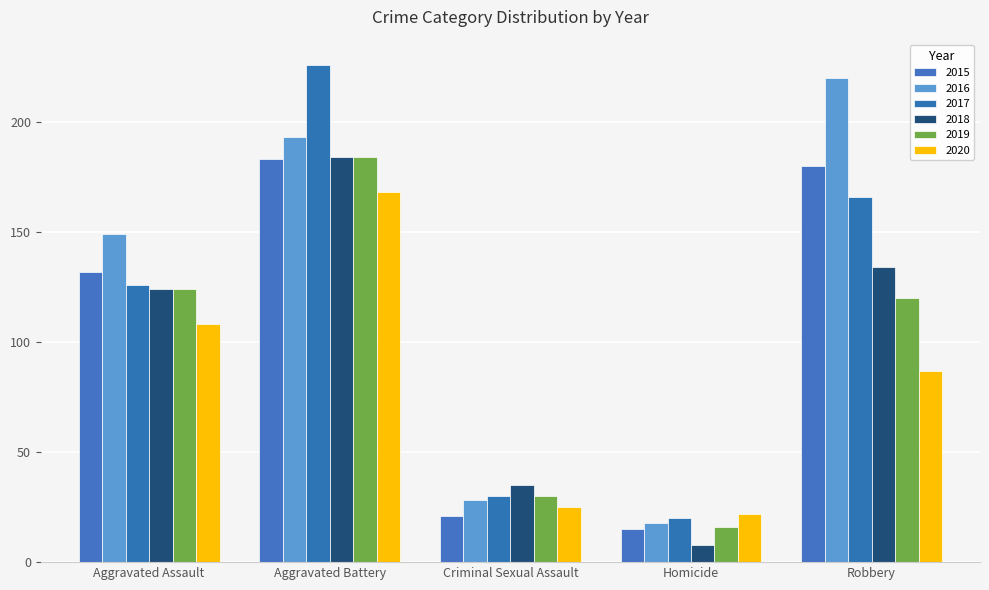

What is the spread (max minus min) of values at Homicide?

14